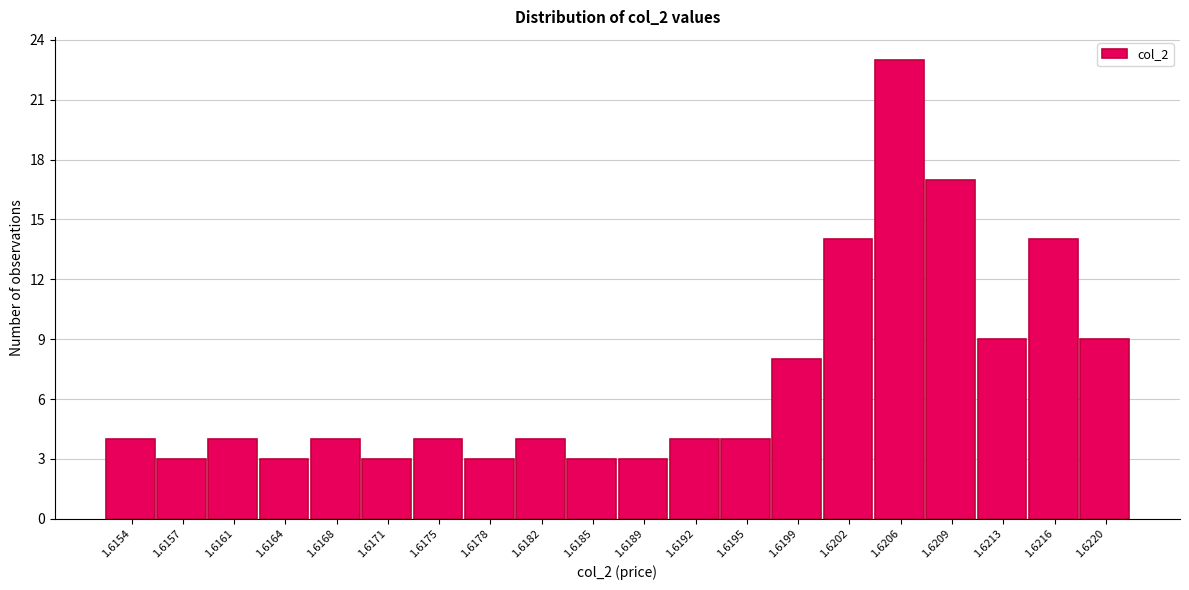

Reading left to right, list all the values displayed in this chart.

4	3	4	3	4	3	4	3	4	3	3	4	4	8	14	23	17	9	14	9